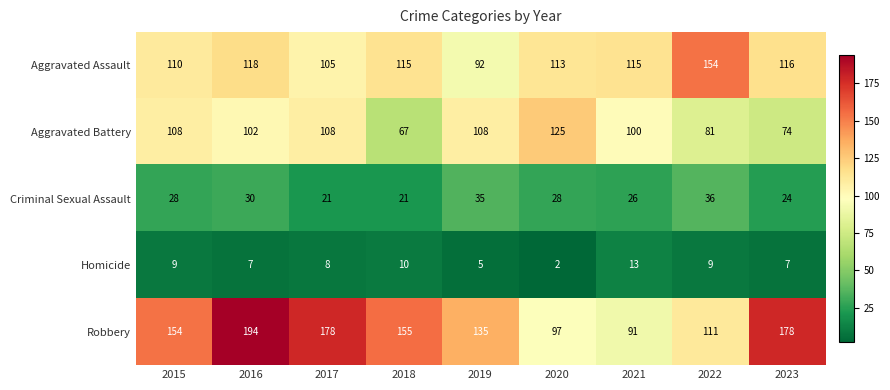

What is the average value of the Homicide series?

8